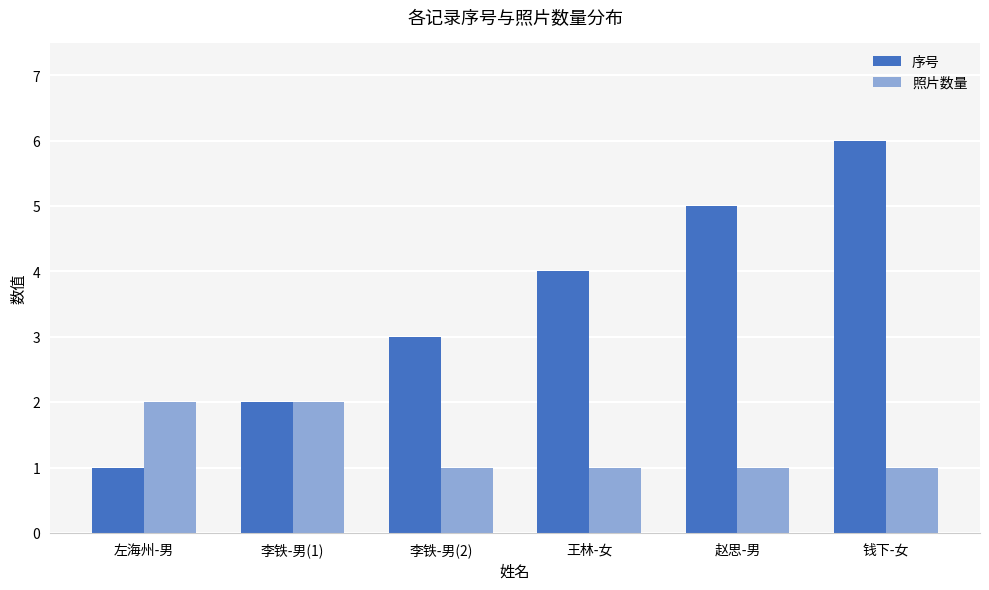

Reading right to left, list all the values displayed in this chart.

序号: 6	5	4	3	2	1
照片数量: 1	1	1	1	2	2